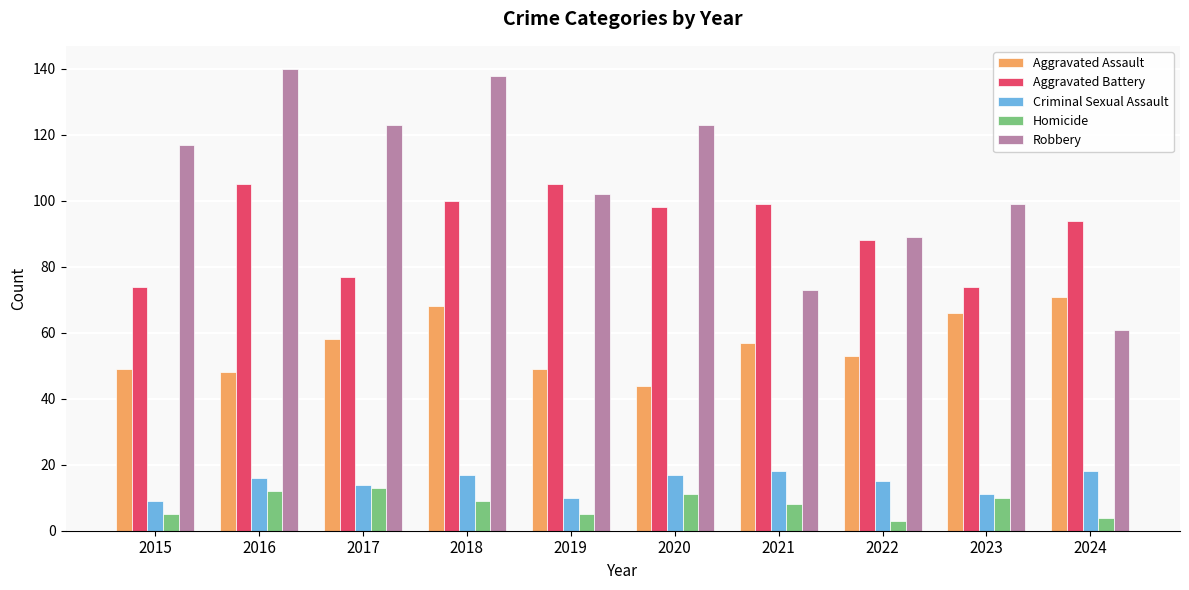

Count the number of data series in this chart.

5